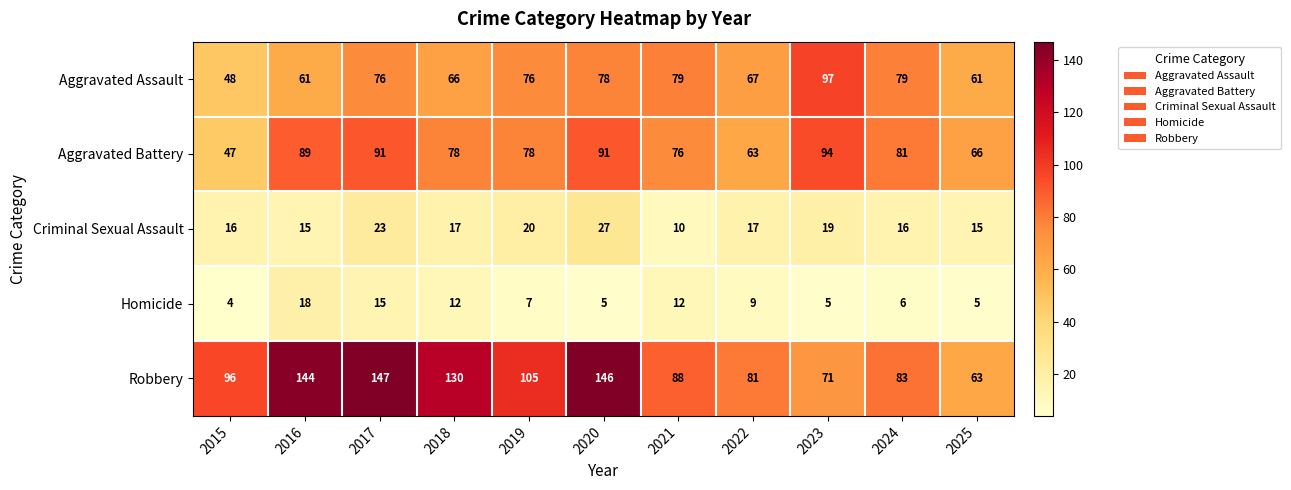

How many distinct data groups are displayed?

5